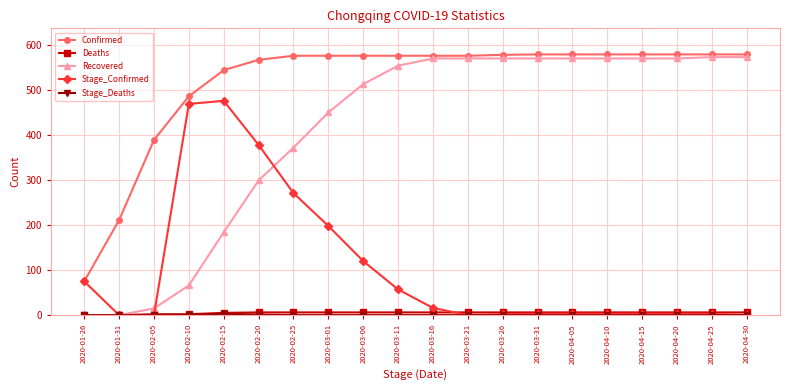

What is the sum of all Confirmed values?

10359